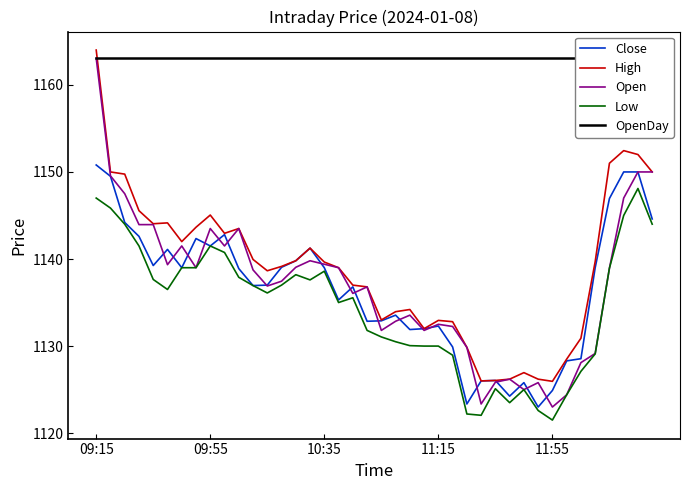

Reading left to right, extract all data points from this chart.

Close: 1150.8	1149.5	1144.2	1142.6	1139.2	1141.1	1139.0	1142.3	1141.5	1142.8	1138.9	1137.0	1137.0	1139.0	1139.8	1141.2	1139.0	1135.3	1136.8	1132.8	1132.9	1133.5	1131.9	1132.0	1132.3	1129.9	1123.3	1126.0	1126.0	1124.2	1125.8	1123.0	1124.9	1128.3	1128.5	1139.0	1147.0	1150.0	1150.0	1144.6
High: 1164.0	1150.0	1149.8	1145.5	1144.0	1144.2	1142.0	1143.7	1145.0	1143.0	1143.5	1140.0	1138.7	1139.2	1139.8	1141.2	1139.7	1139.0	1137.0	1136.8	1133.0	1134.0	1134.2	1132.0	1133.0	1132.8	1129.8	1126.0	1126.0	1126.2	1127.0	1126.2	1126.0	1128.5	1130.9	1139.7	1151.0	1152.5	1152.0	1150.0
Open: 1163.0	1149.5	1147.5	1144.0	1144.0	1139.3	1141.5	1139.0	1143.5	1141.5	1143.5	1138.8	1136.9	1137.5	1139.0	1139.8	1139.4	1139.0	1136.0	1136.8	1131.8	1132.8	1133.5	1131.8	1132.5	1132.2	1129.8	1123.3	1125.8	1126.2	1125.0	1125.8	1123.0	1124.4	1128.1	1129.2	1139.0	1147.0	1150.0	1150.0
Low: 1147.0	1145.8	1144.0	1141.5	1137.7	1136.5	1139.0	1139.0	1141.5	1140.8	1137.9	1137.0	1136.1	1137.0	1138.2	1137.6	1138.6	1135.0	1135.5	1131.8	1131.0	1130.5	1130.0	1130.0	1130.0	1129.0	1122.2	1122.0	1125.1	1123.5	1125.0	1122.6	1121.5	1124.4	1127.1	1129.1	1139.0	1145.0	1148.1	1144.0
OpenDay: 1163.0	1163.0	1163.0	1163.0	1163.0	1163.0	1163.0	1163.0	1163.0	1163.0	1163.0	1163.0	1163.0	1163.0	1163.0	1163.0	1163.0	1163.0	1163.0	1163.0	1163.0	1163.0	1163.0	1163.0	1163.0	1163.0	1163.0	1163.0	1163.0	1163.0	1163.0	1163.0	1163.0	1163.0	1163.0	1163.0	1163.0	1163.0	1163.0	1163.0